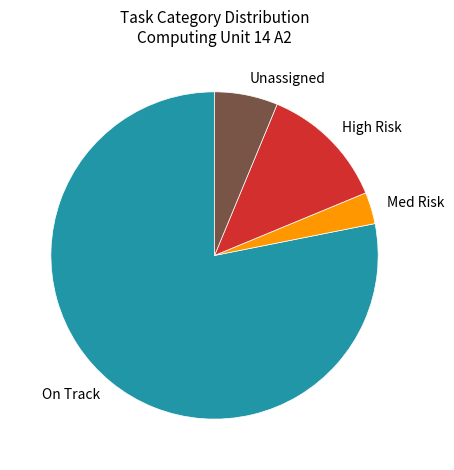

The High Risk slice represents 20% of the pie. True or false?

False